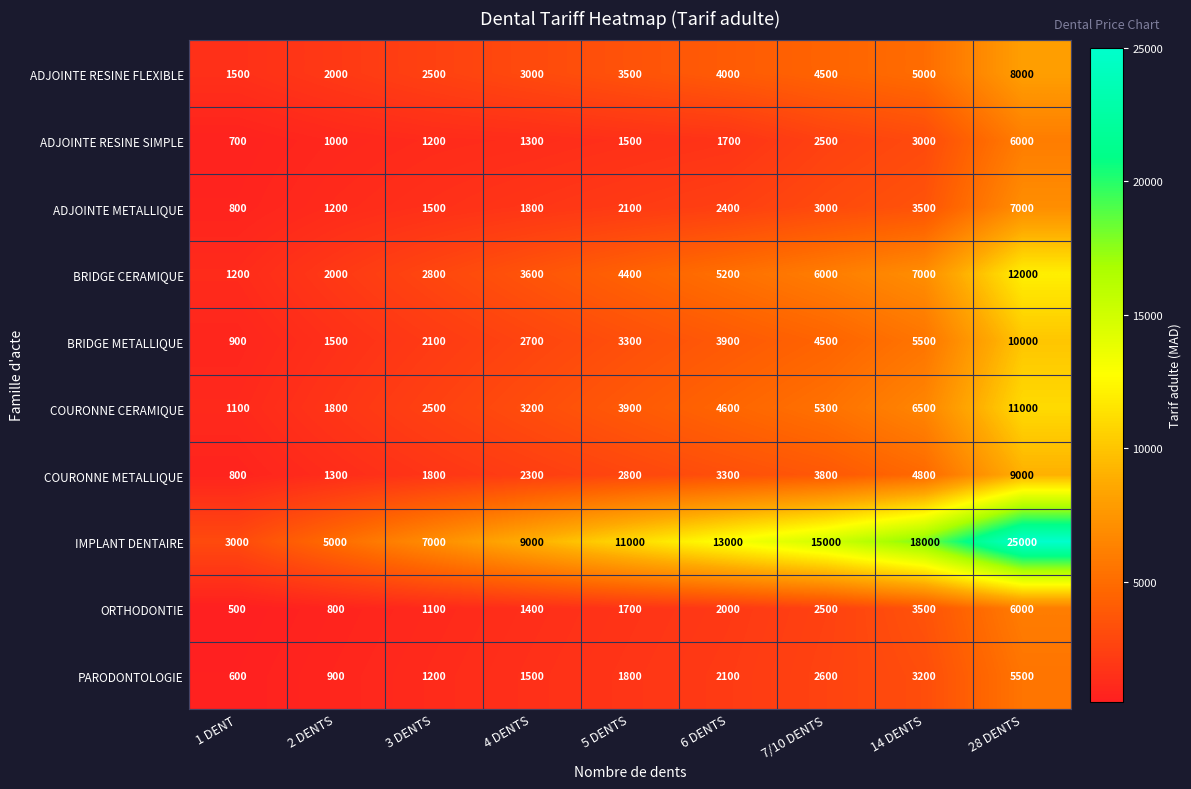

List the labels in order of ADJOINTE METALLIQUE value, largest first.

28 DENTS, 14 DENTS, 7/10 DENTS, 6 DENTS, 5 DENTS, 4 DENTS, 3 DENTS, 2 DENTS, 1 DENT